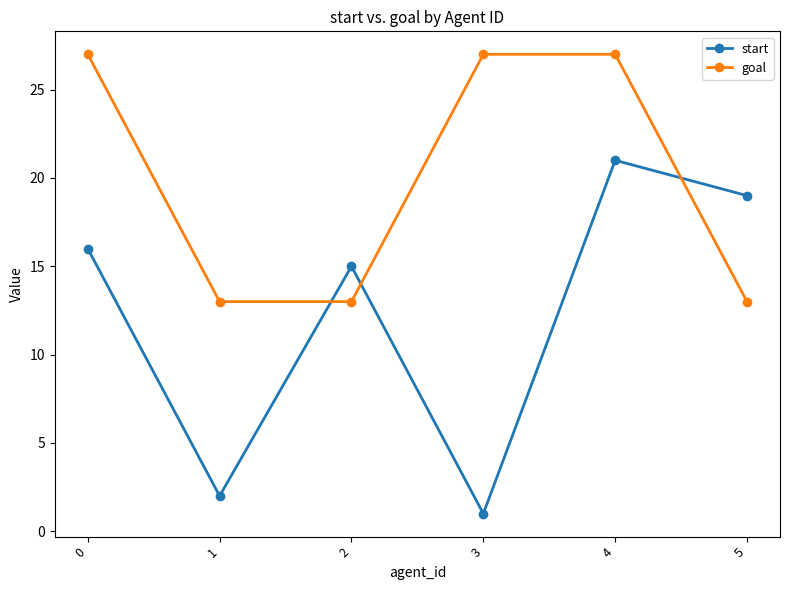

In start, how many points are higher than both neighbors (excluding endpoints)?

2